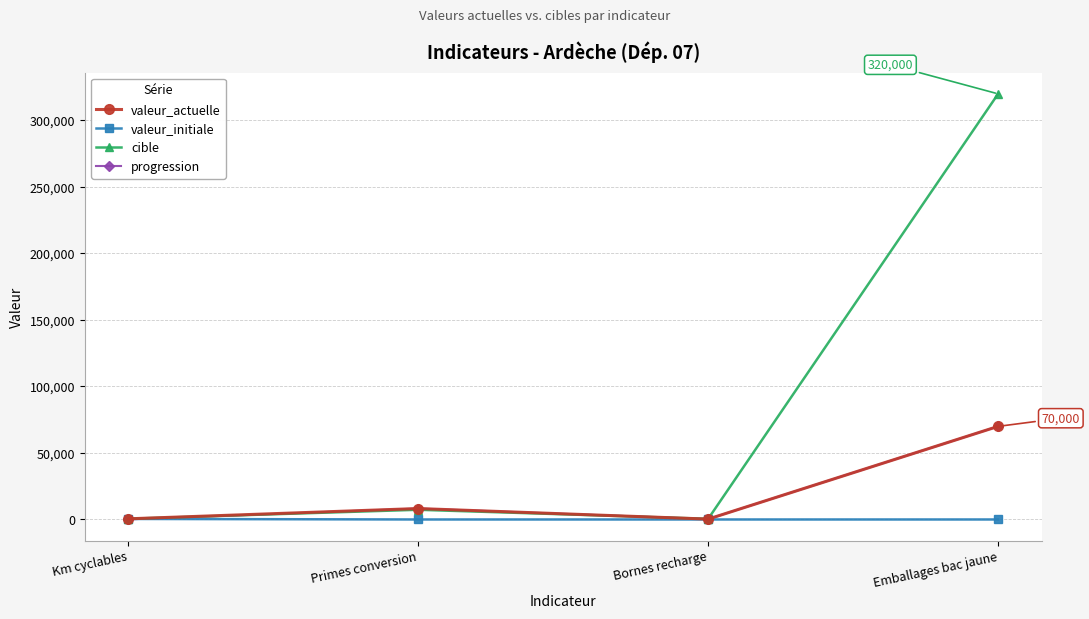

In cible, how many points are lower than both neighbors (excluding endpoints)?

1